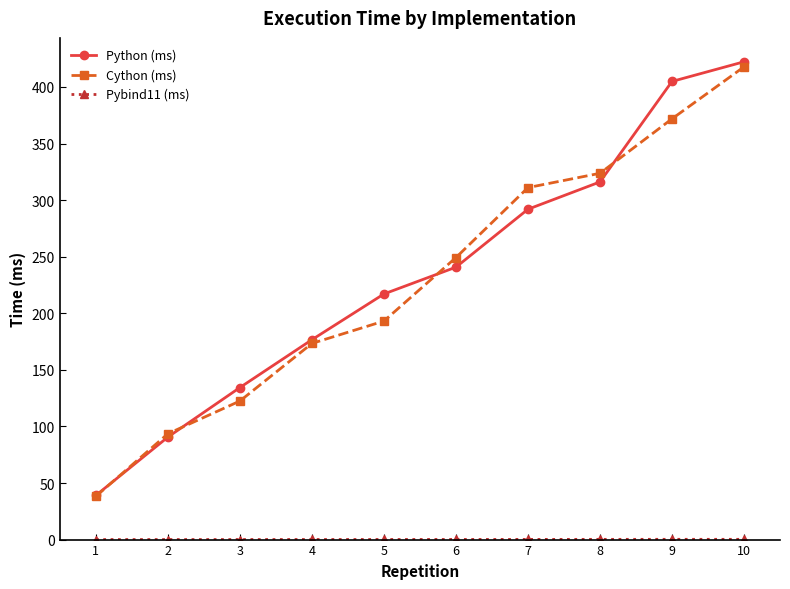

The value of Python (ms) at 8 is 316.0. True or false?

True